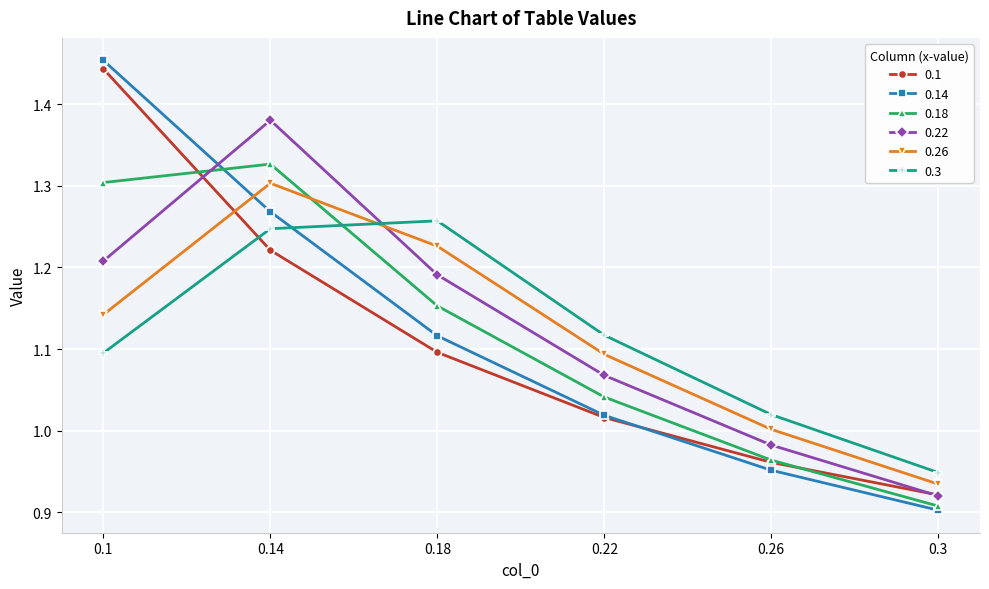

Which series has the largest total across all categories?

0.22